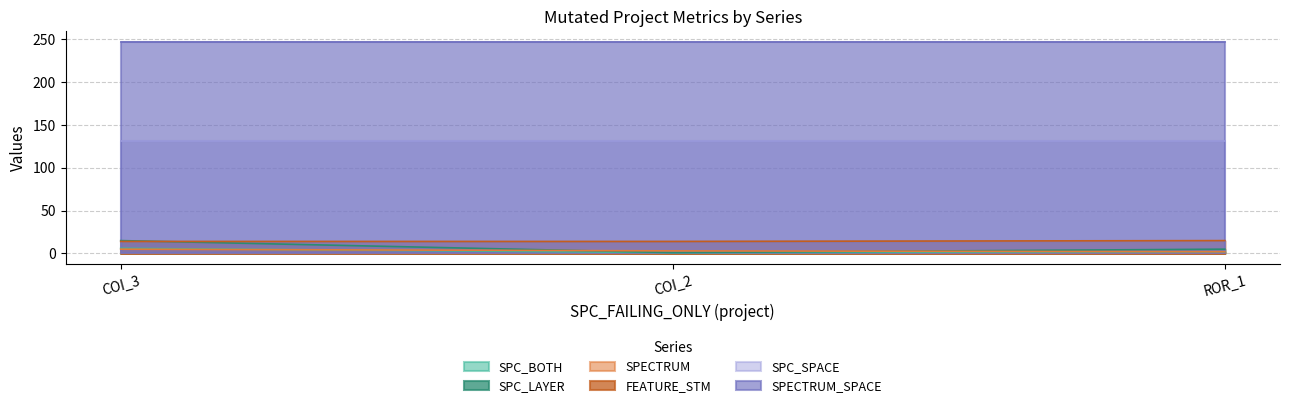

What is the difference between the maximum and minimum values in the SPC_BOTH series?

5